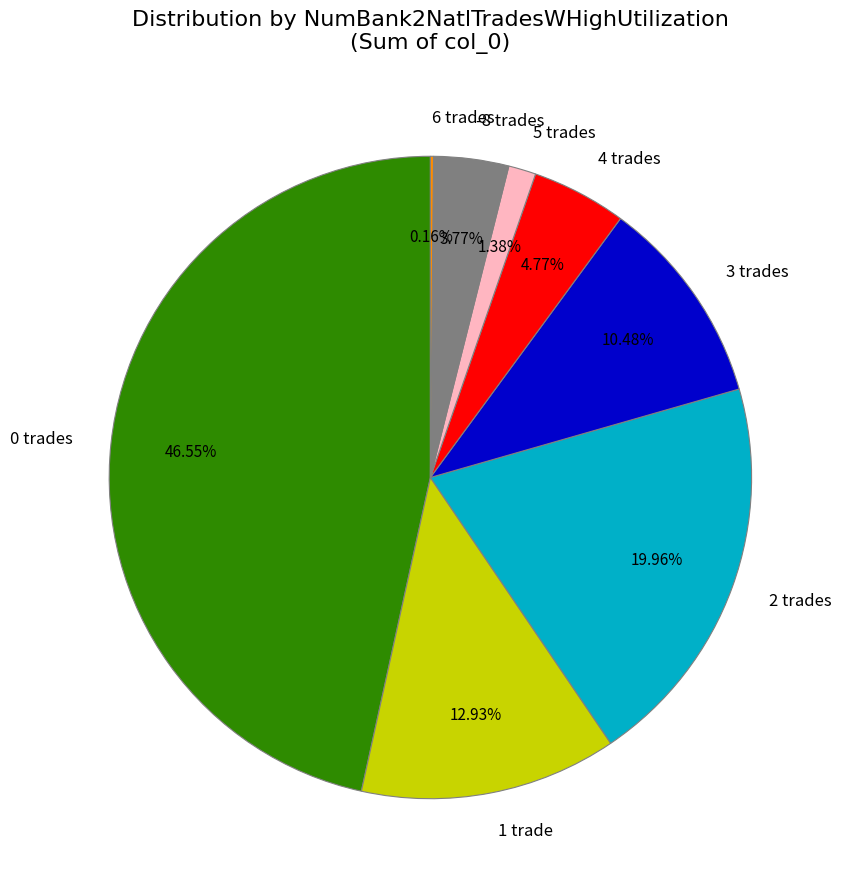

To the nearest percent, what is the average slice percentage?

12%